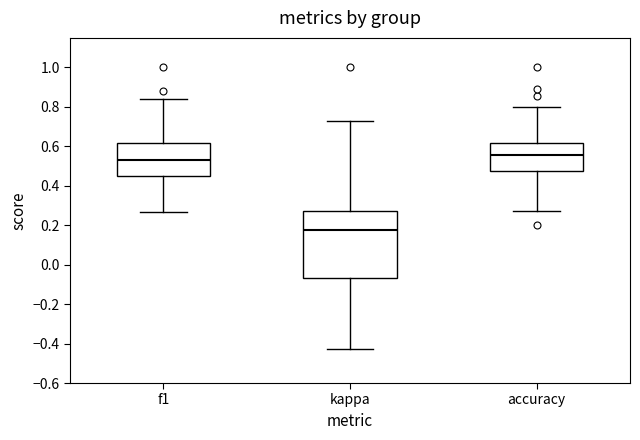

Reading left to right, read every box against the y-axis: the position of its median line, the range the box covers, and the ends of its whiskers. The values are not printed on the chart, so give them approximately, as read against the axis.

f1: median 0.52, box 0.46 to 0.62, whiskers 0.26 to 0.84
kappa: median 0.18, box -0.06 to 0.28, whiskers -0.42 to 0.72
accuracy: median 0.56, box 0.48 to 0.62, whiskers 0.28 to 0.80